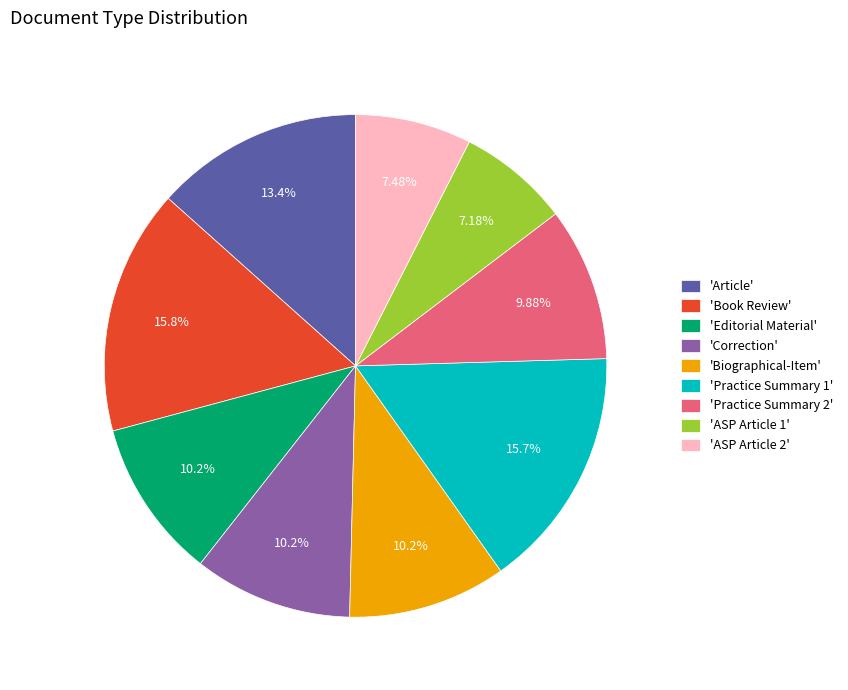

How many segments does this pie chart have?

9